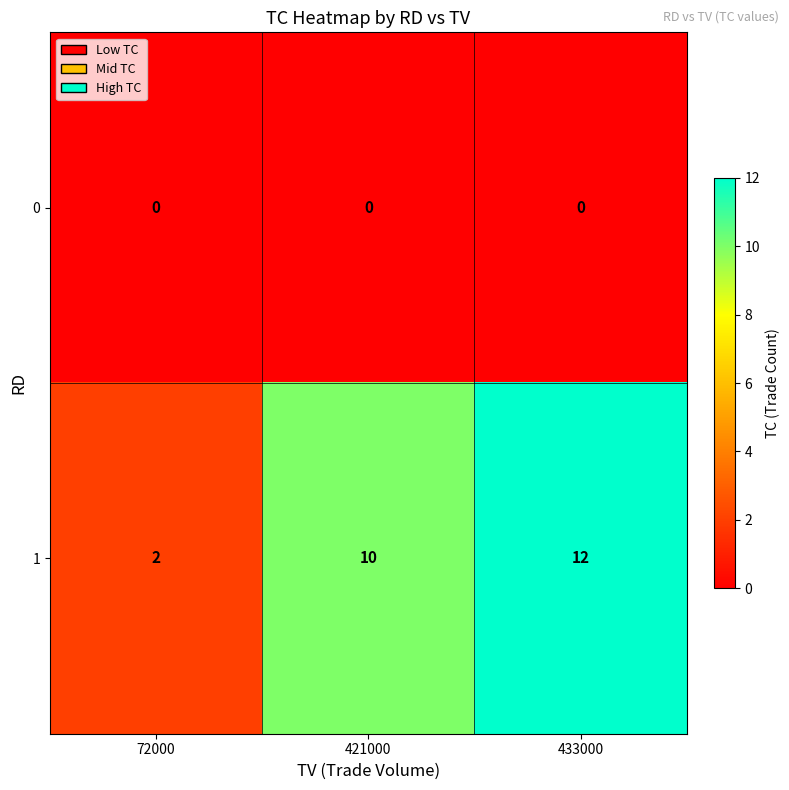

What is the difference between the highest and lowest values at 421000?

10